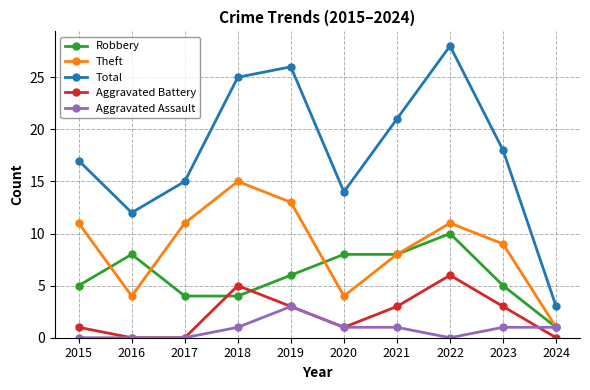

What is the sum of the Theft values at 2020 and 2024?

5